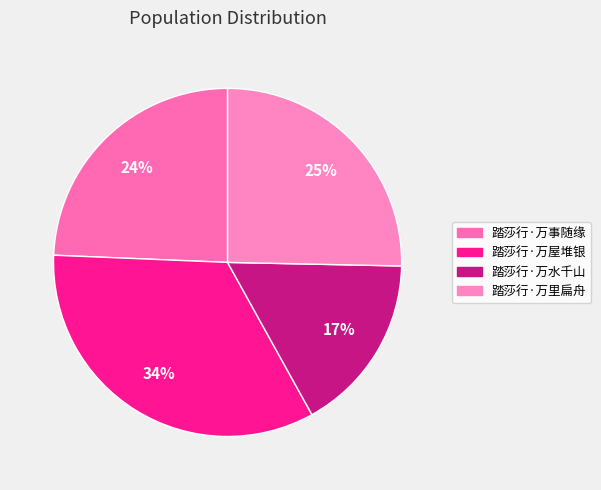

Is it true that 踏莎行·万里扁舟 is 25% of the pie?

True